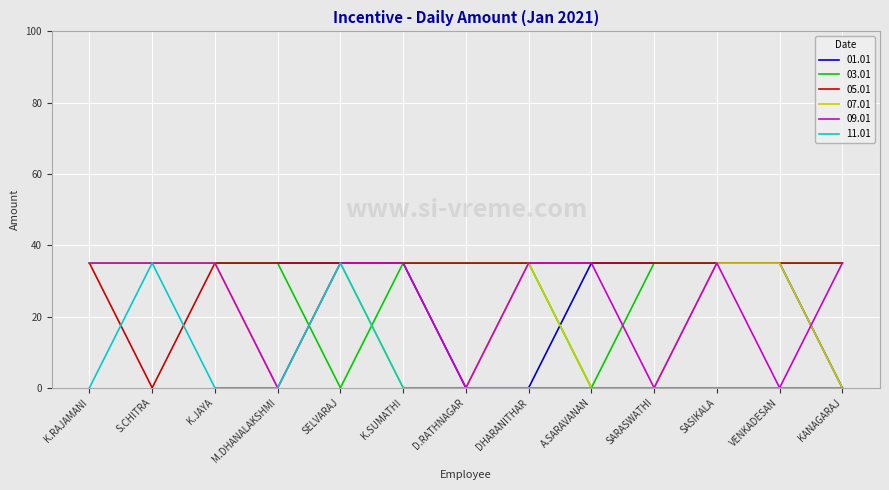

What is the maximum value for 07.01?

35